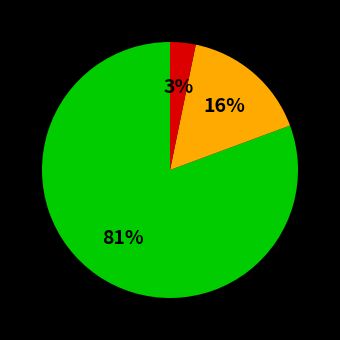

Does any single category account for the majority?

Yes